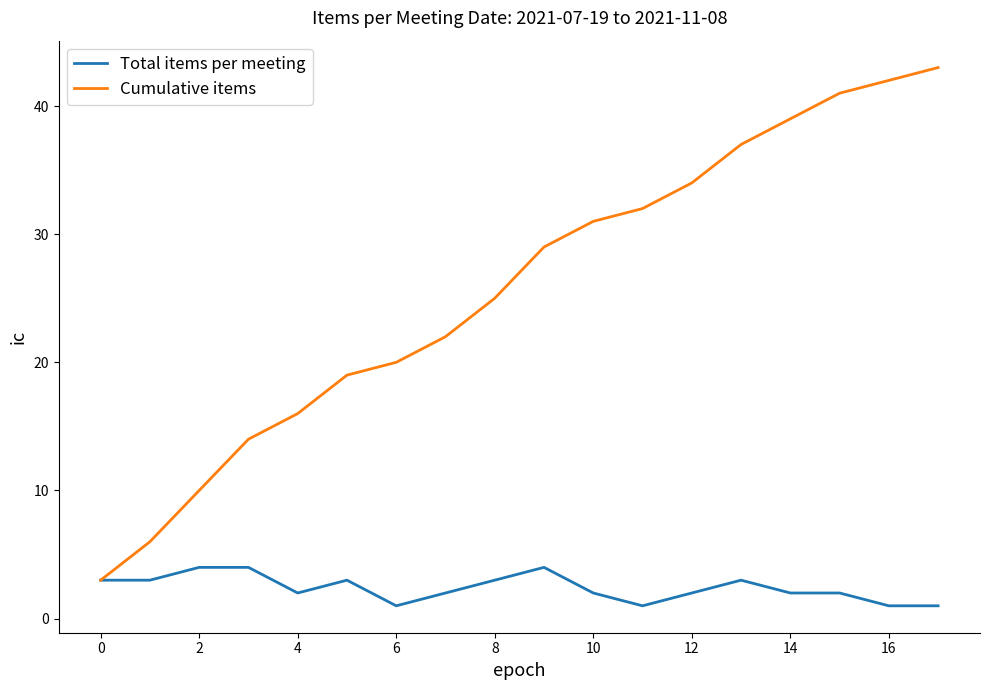

Which series has the largest range (max minus min)?

Cumulative items